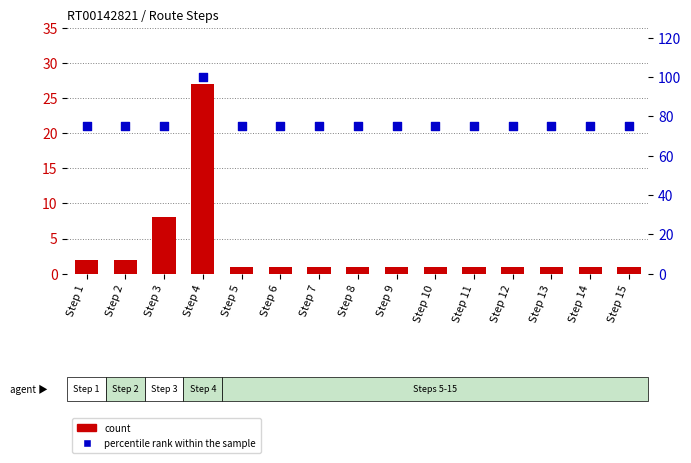

Which series reaches the minimum Y coordinate?

count